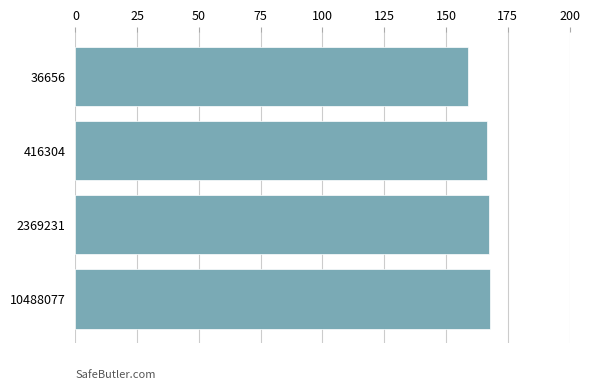

Are the bars grouped side by side (vs. stacked)?

No